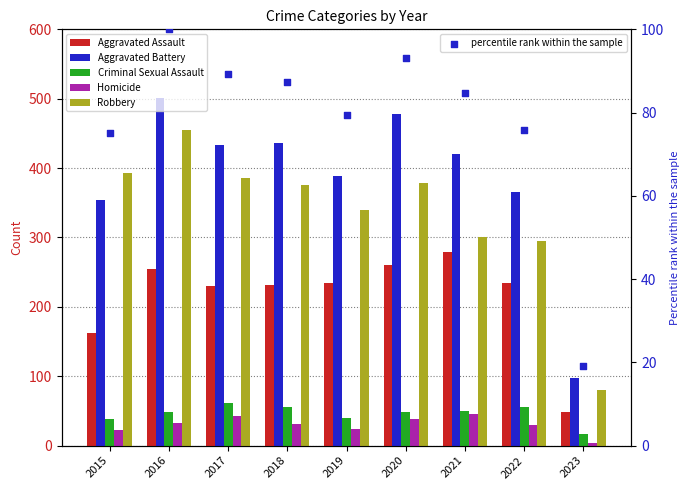

What are all the series names shown in the legend?

Aggravated Assault, Aggravated Battery, Criminal Sexual Assault, Homicide, Robbery, percentile rank within the sample